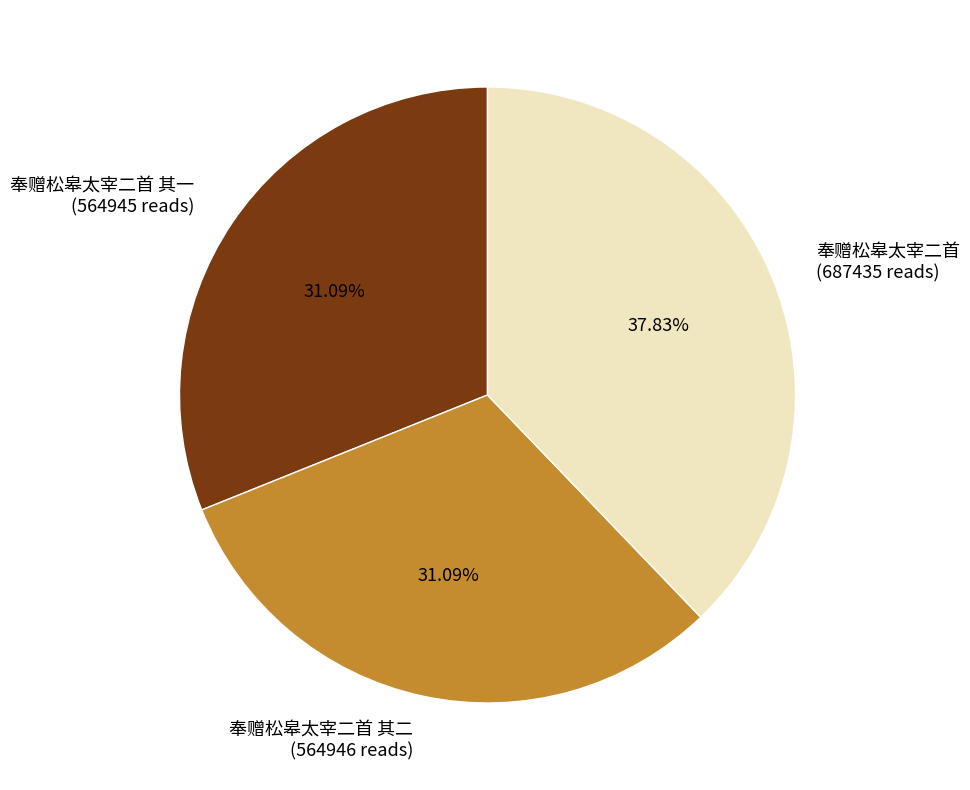

Is there any slice that represents more than half of the pie?

No